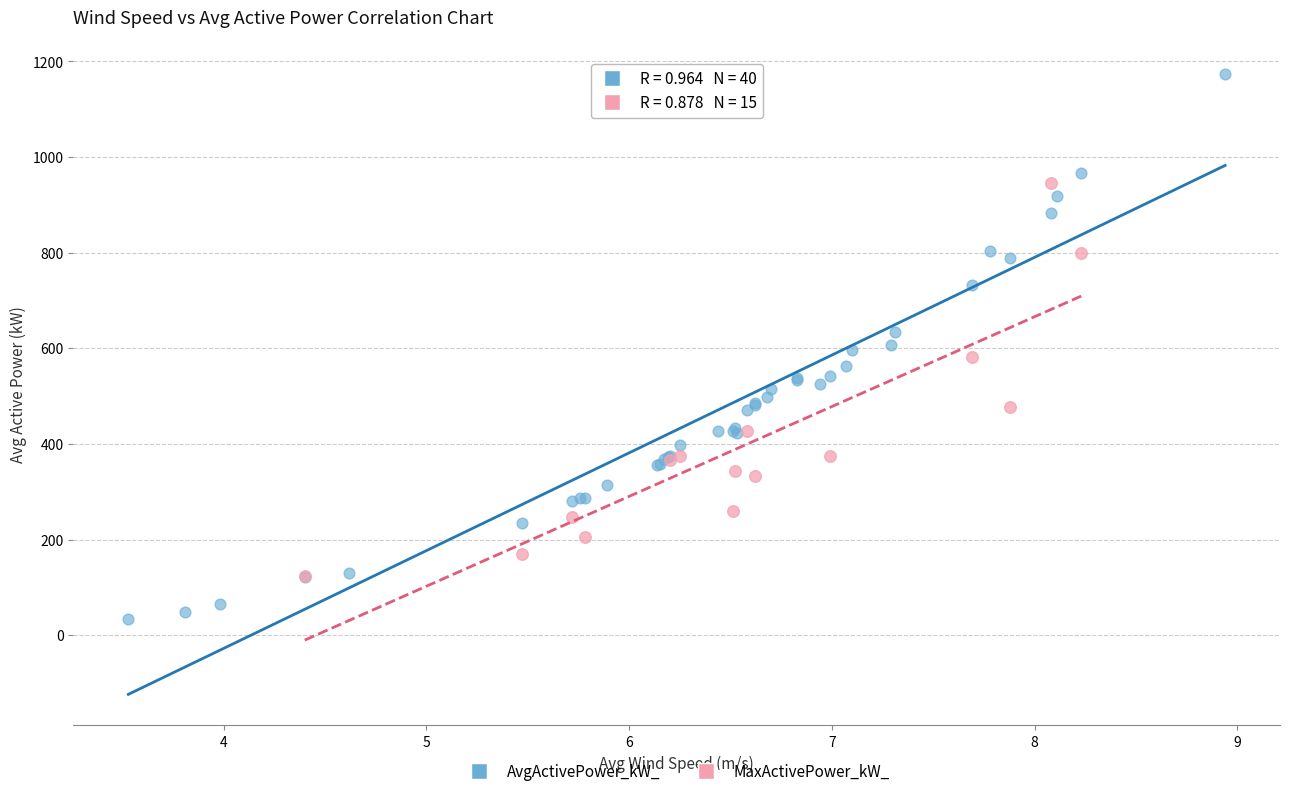

Which series contains the lowest Y value?

AvgActivePower_kW_